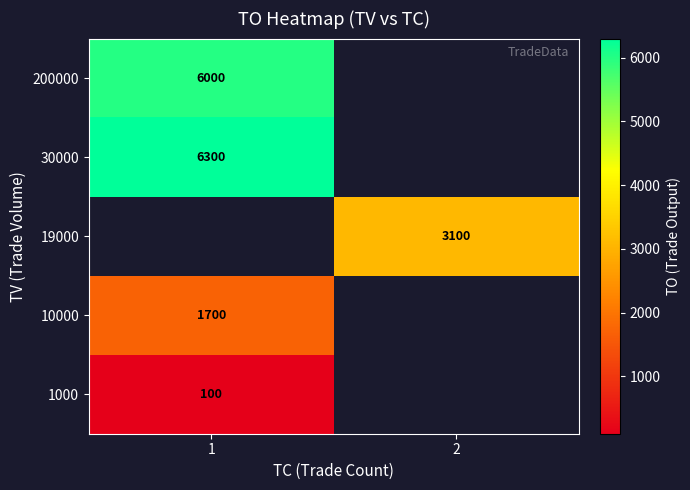

The value of 200000 at 1 is 6000. True or false?

True